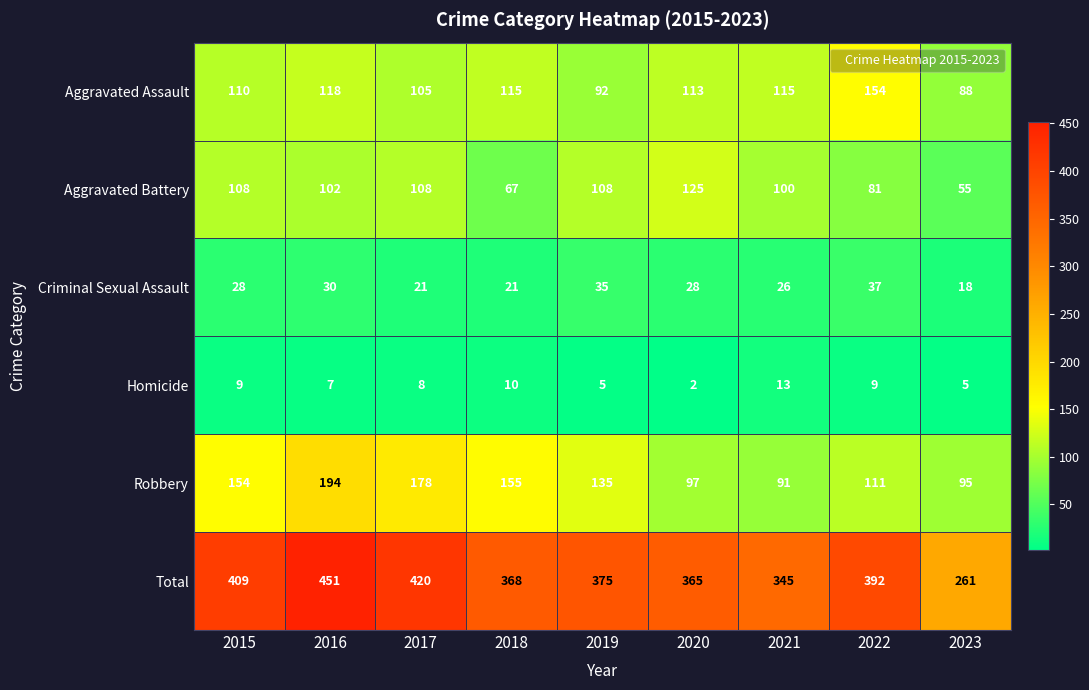

At which category is the sum across all series the highest?

2016